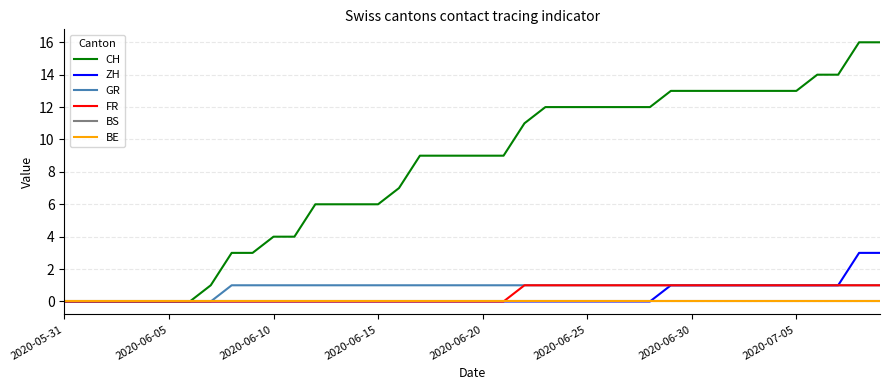

What is the maximum value shown in the chart?

16